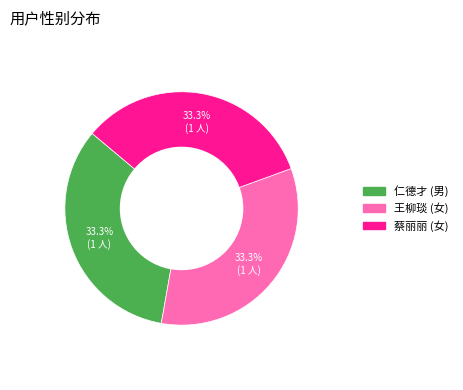

What is the ratio of the value at 王柳琰 to the value at 仁德才?

1.0